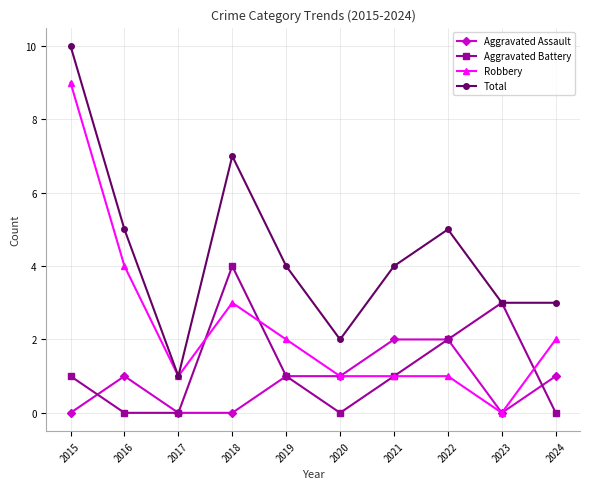

What is the greatest value displayed?

10